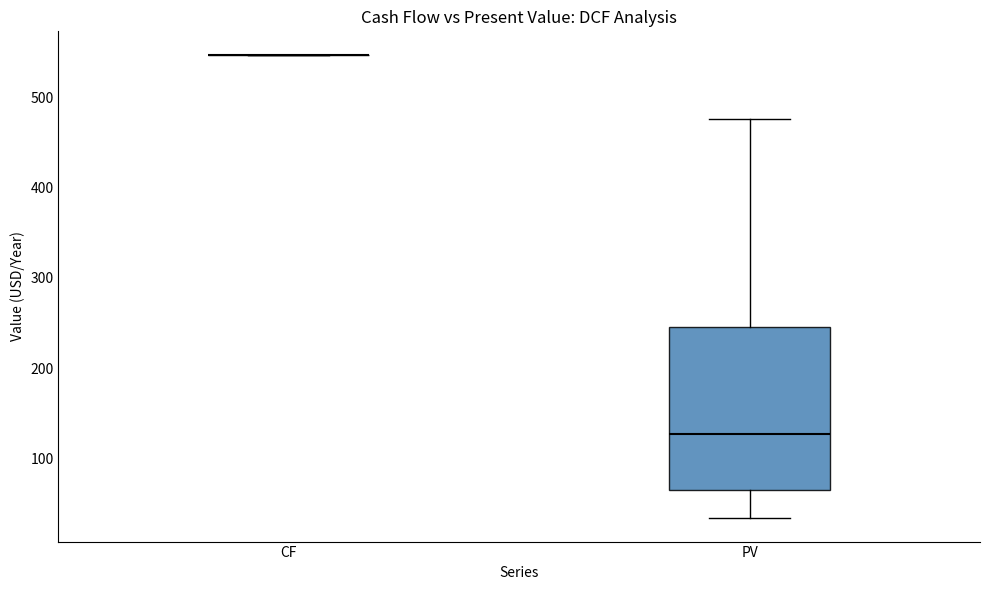

Where does the median line of the box for PV sit on the y-axis? The values are not printed on the chart, so give them approximately, as read against the axis.

130